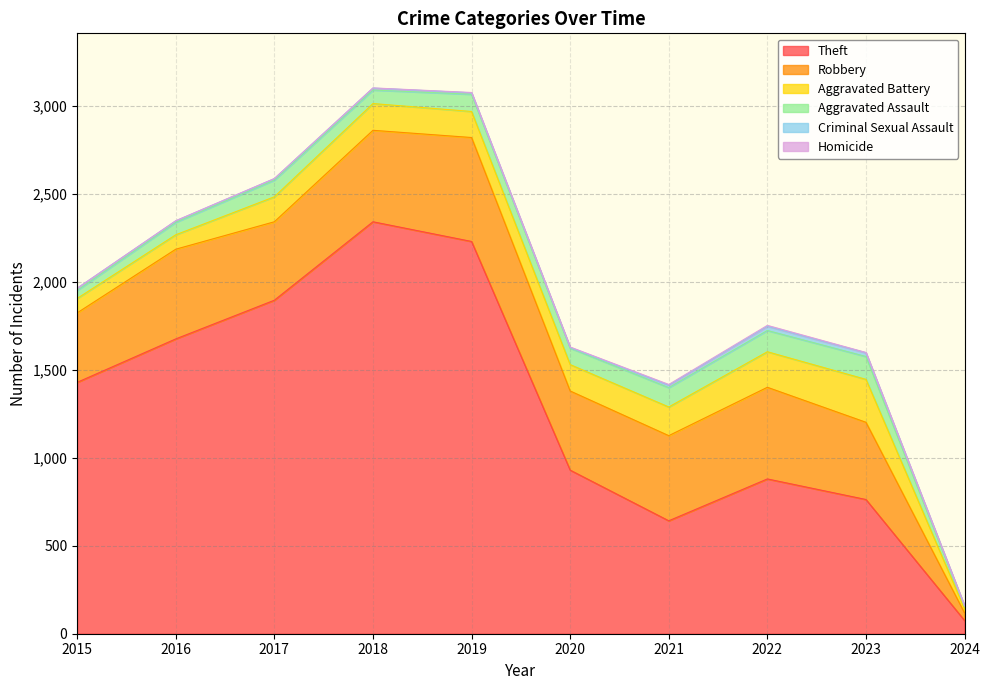

Which series changed the most between 2023 and 2024?

Theft